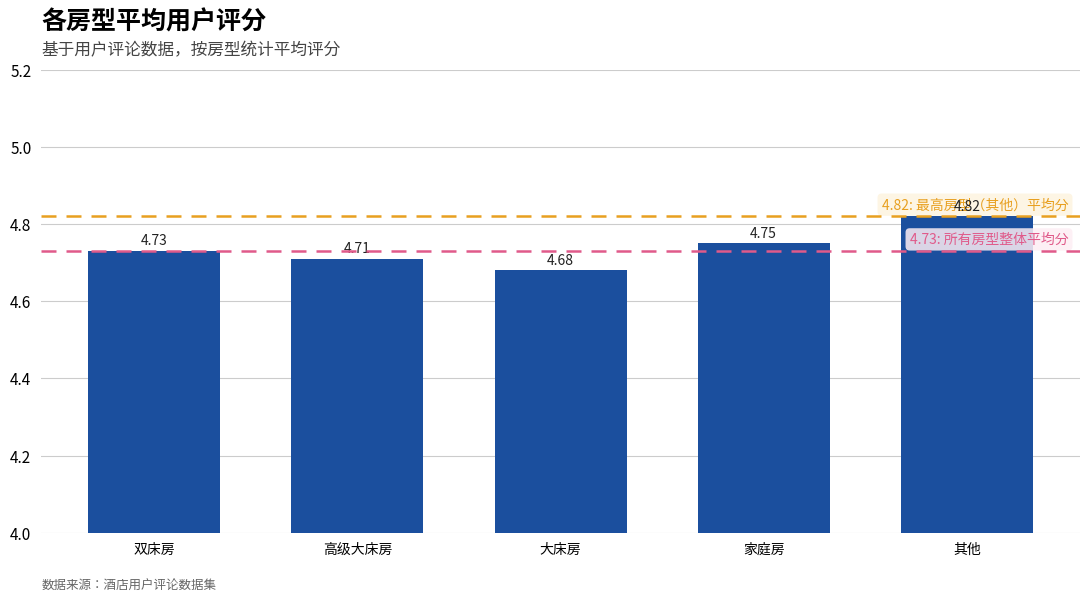

What is the label of the 1st bar from the left?

双床房